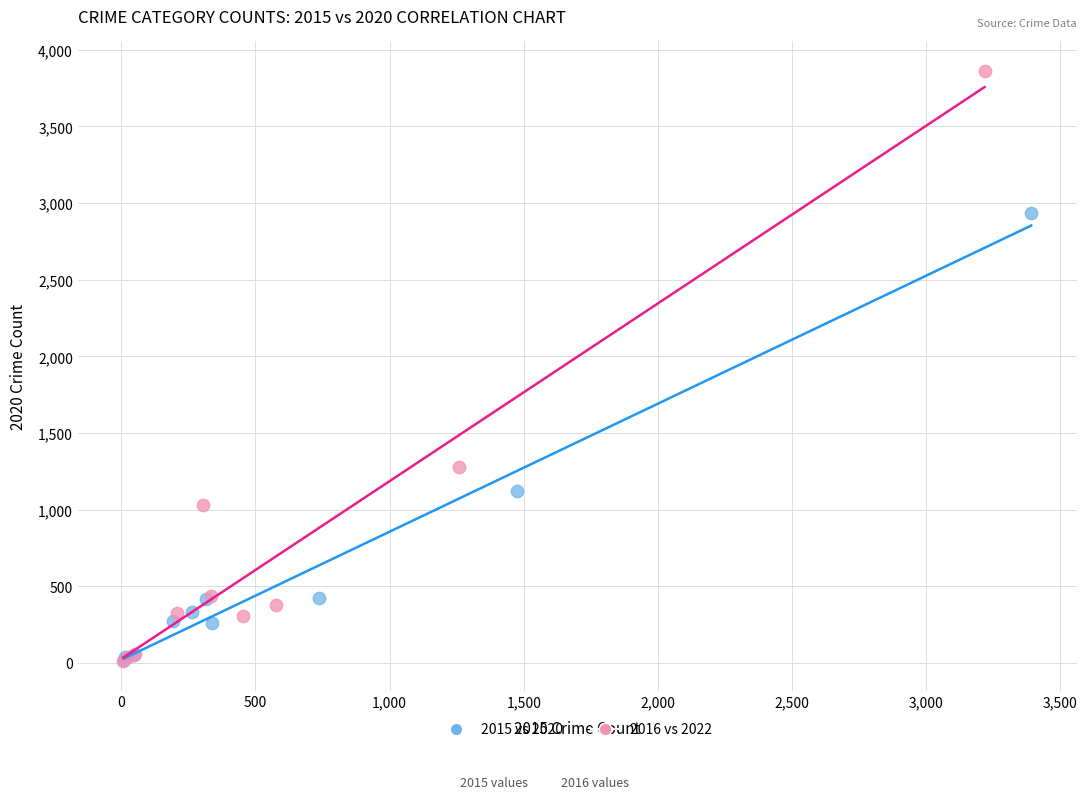

What are all the series names shown in the legend?

2015 vs 2020, 2016 vs 2022